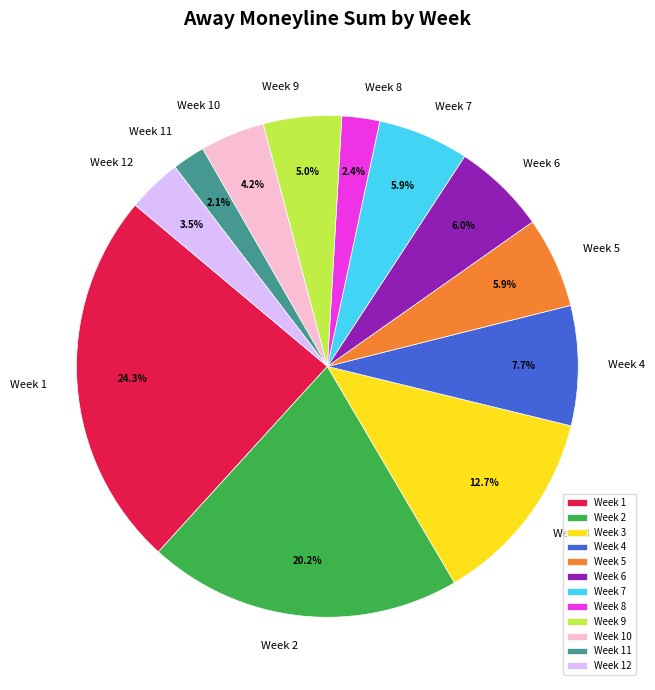

What is the largest slice in the pie chart?

Week 1